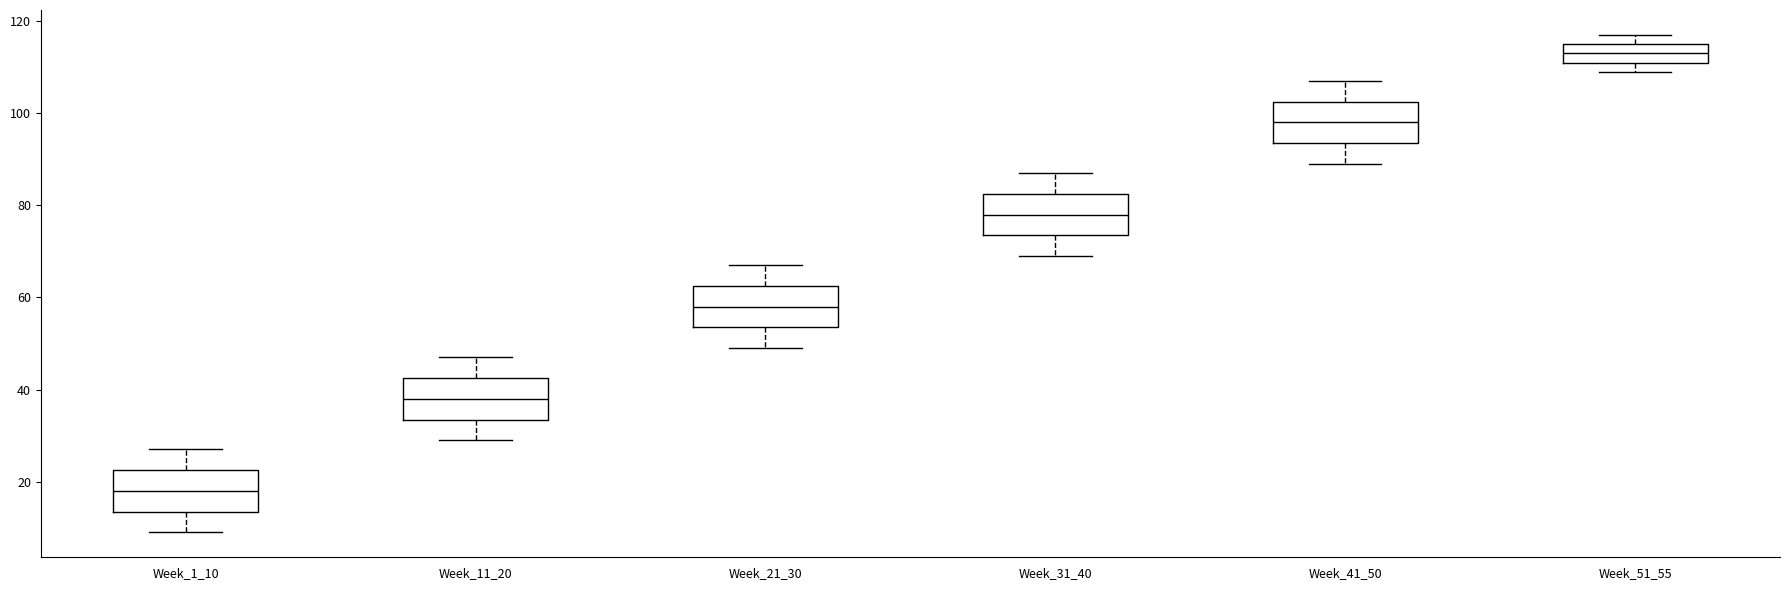

Which box has the highest median line?

Week_51_55